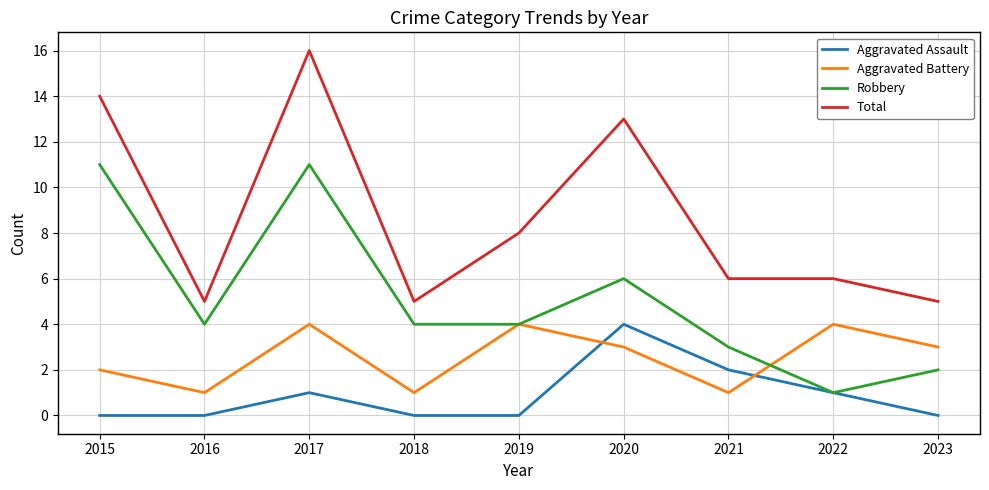

What is the sum of all Robbery values?

46